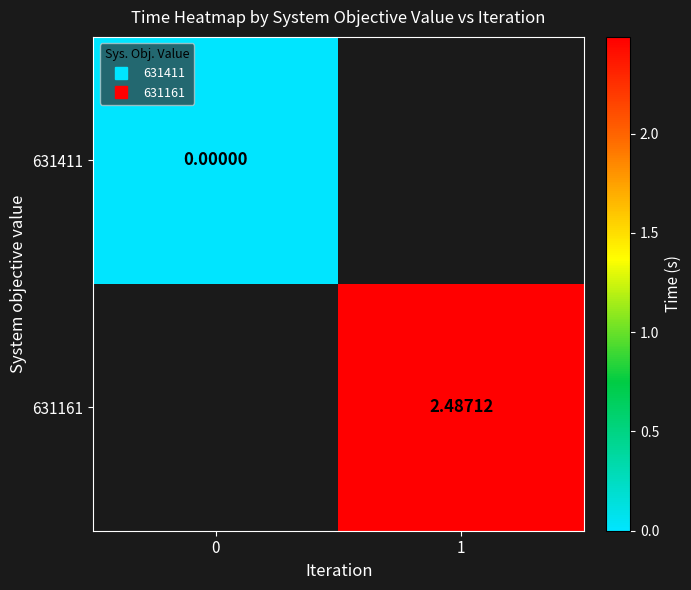

List the series in order of their overall mean, lowest first.

631411, 631161